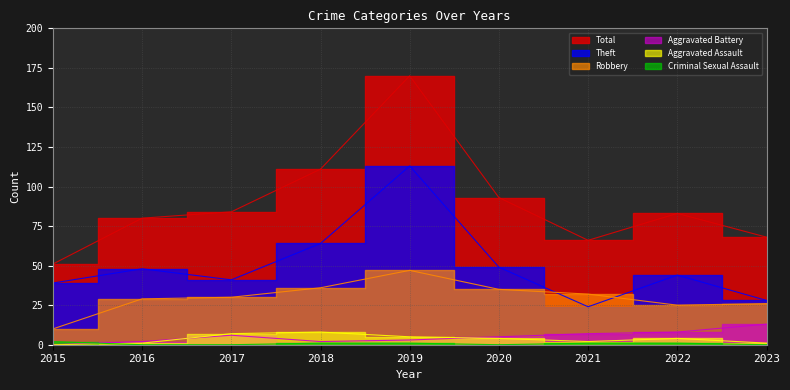

True or false: Robbery and Aggravated Battery cross at least once.

False